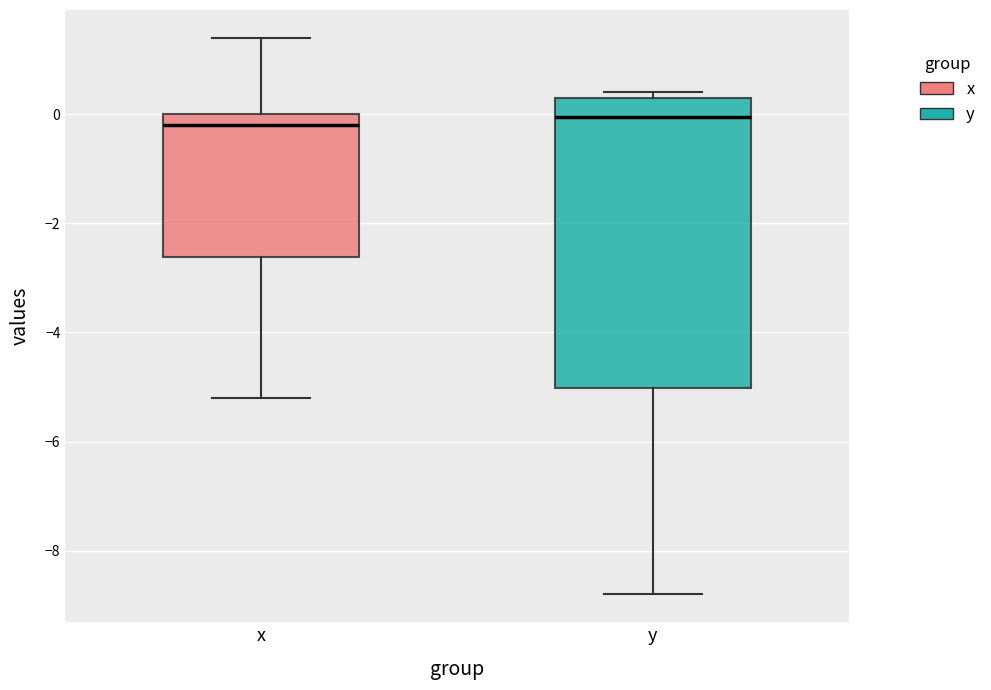

Which box is the tallest, from its lower edge to its upper edge?

y